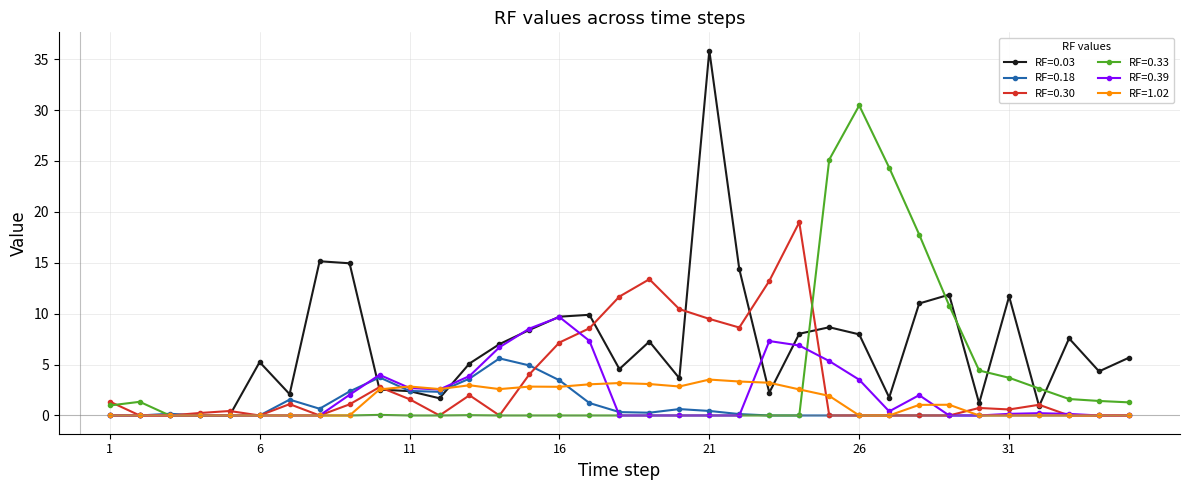

Rank the series by their maximum value, from highest to lowest.

RF=0.03, RF=0.33, RF=0.30, RF=0.39, RF=0.18, RF=1.02